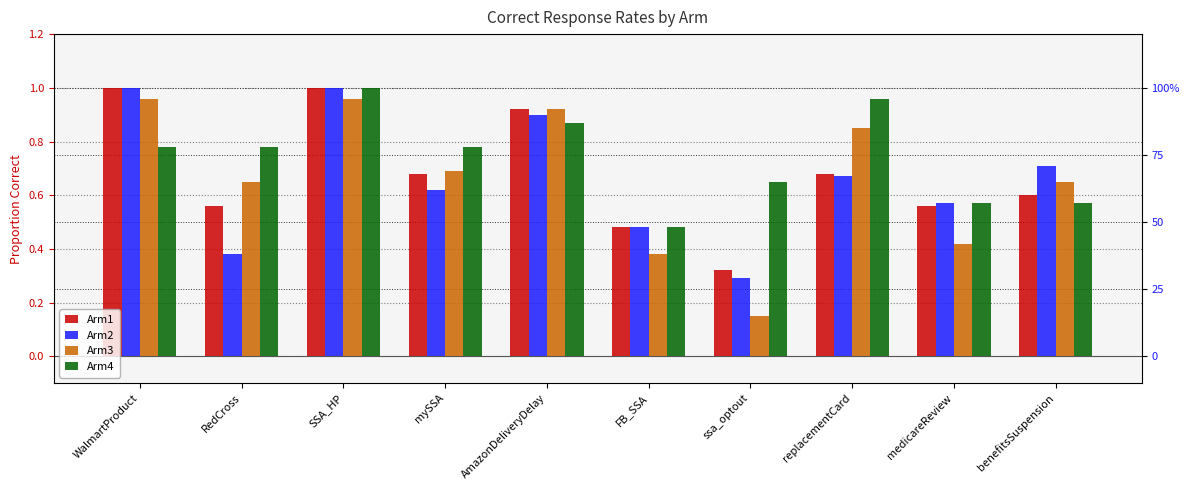

Reading left to right, extract all data points from this chart.

Arm1: WalmartProduct=1.0	RedCross=0.6	SSA_HP=1.0	mySSA=0.7	AmazonDeliveryDelay=0.9	FB_SSA=0.5	ssa_optout=0.3	replacementCard=0.7	medicareReview=0.6	benefitsSuspension=0.6
Arm2: WalmartProduct=1.0	RedCross=0.4	SSA_HP=1.0	mySSA=0.6	AmazonDeliveryDelay=0.9	FB_SSA=0.5	ssa_optout=0.3	replacementCard=0.7	medicareReview=0.6	benefitsSuspension=0.7
Arm3: WalmartProduct=1.0	RedCross=0.7	SSA_HP=1.0	mySSA=0.7	AmazonDeliveryDelay=0.9	FB_SSA=0.4	ssa_optout=0.1	replacementCard=0.8	medicareReview=0.4	benefitsSuspension=0.7
Arm4: WalmartProduct=0.8	RedCross=0.8	SSA_HP=1.0	mySSA=0.8	AmazonDeliveryDelay=0.9	FB_SSA=0.5	ssa_optout=0.7	replacementCard=1.0	medicareReview=0.6	benefitsSuspension=0.6